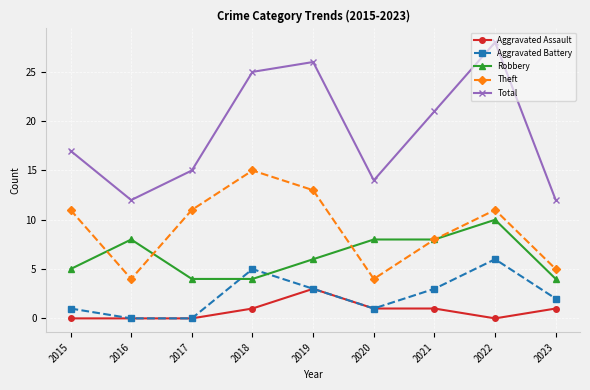

Count the number of data series in this chart.

5